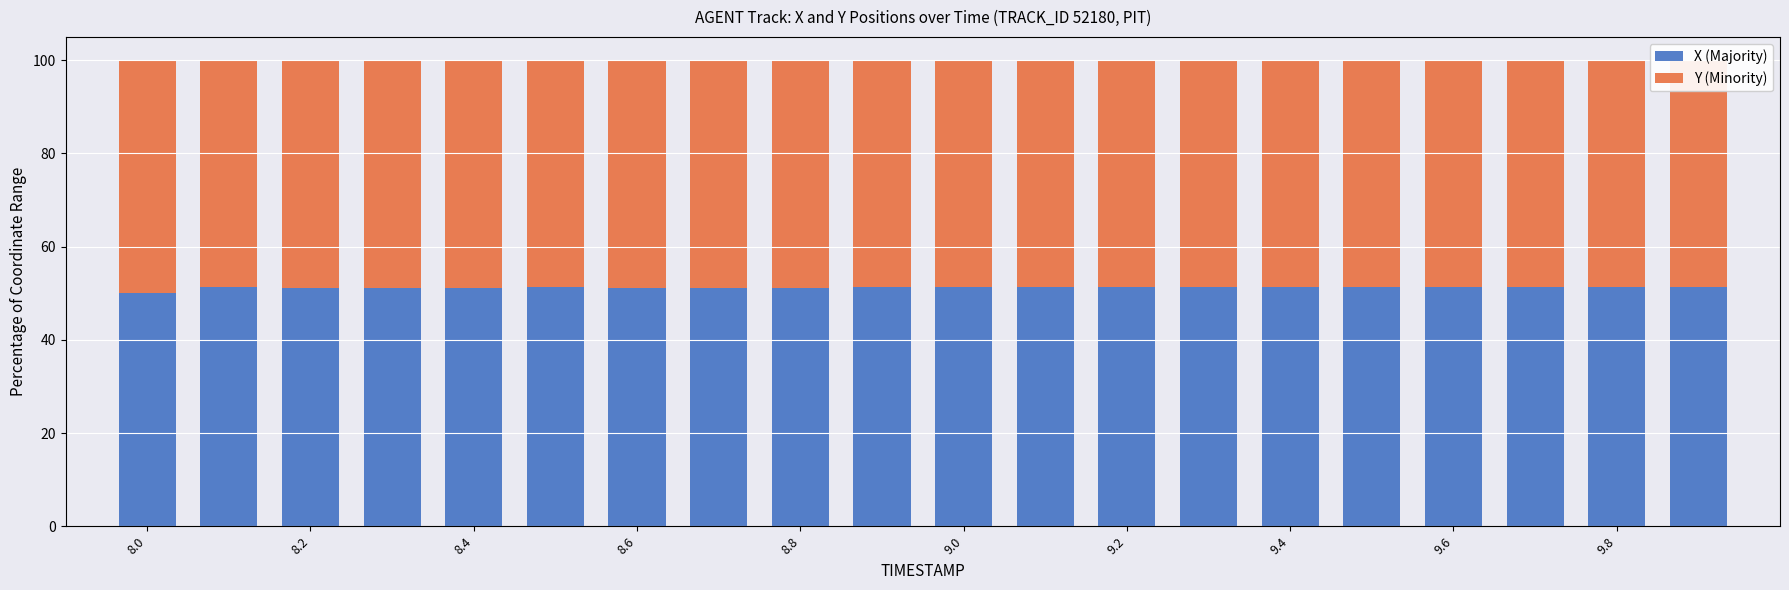

What is the average value of the X (Majority) series?

51.2